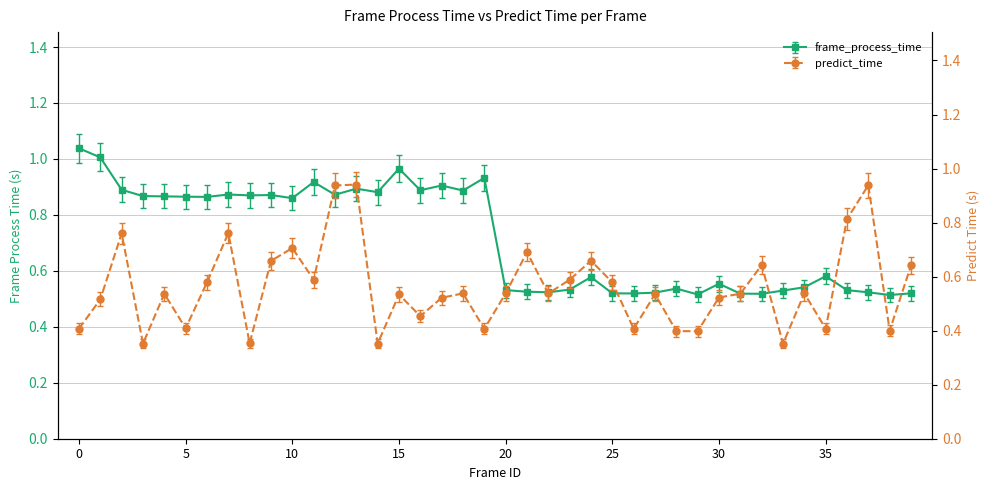

What is the difference between the highest and lowest values at 16?

0.5